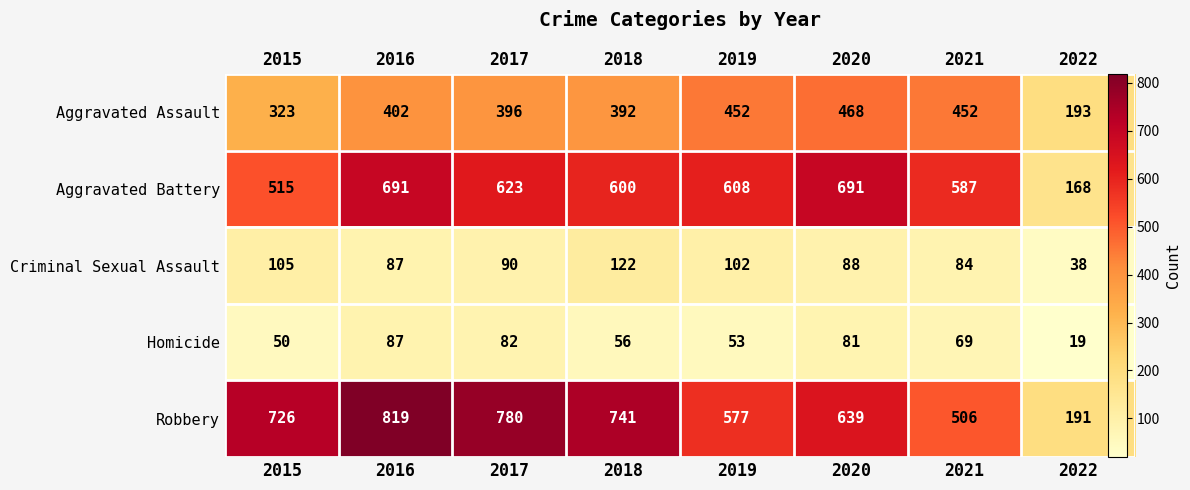

What is the total value across all series at 2021?

1698